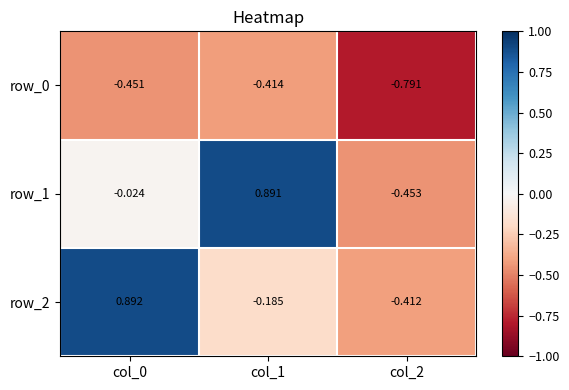

How many data points in row_1 are less than 0?

2